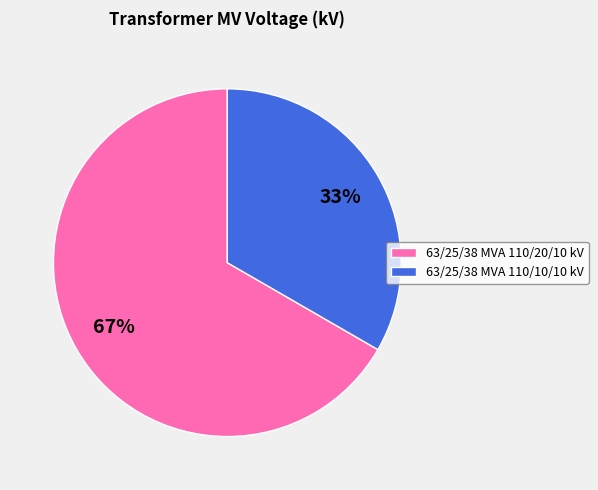

Between 63/25/38 MVA 110/10/10 kV and 63/25/38 MVA 110/20/10 kV, which is larger?

63/25/38 MVA 110/20/10 kV